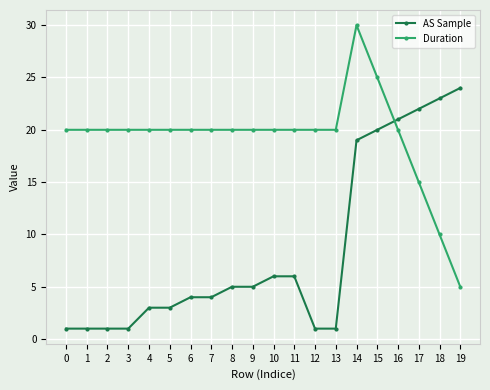

Is the value of AS Sample at 5 greater than the value of Duration at 0?

No